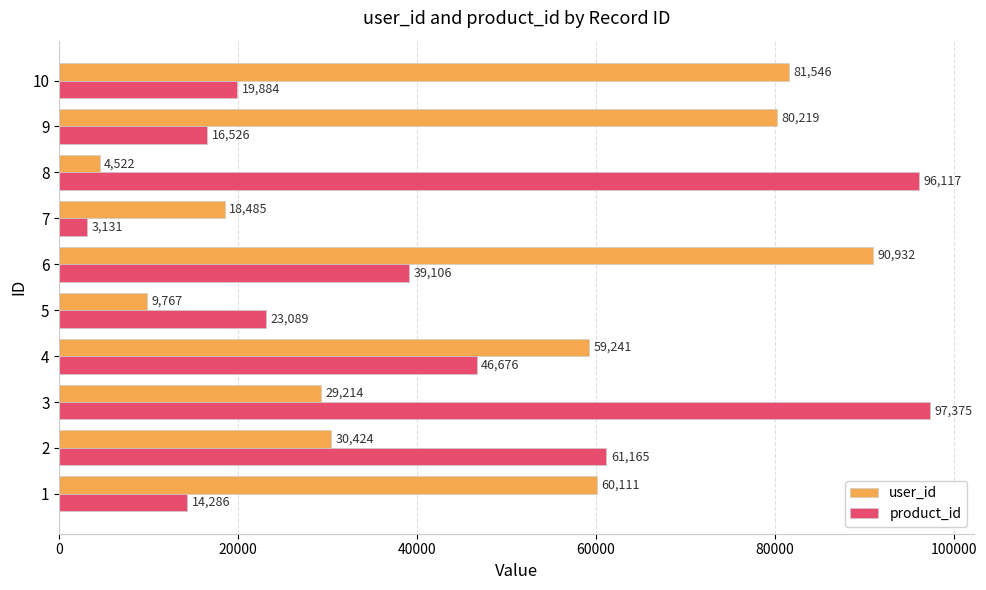

Where is product_id nearest to the value 50253?

4